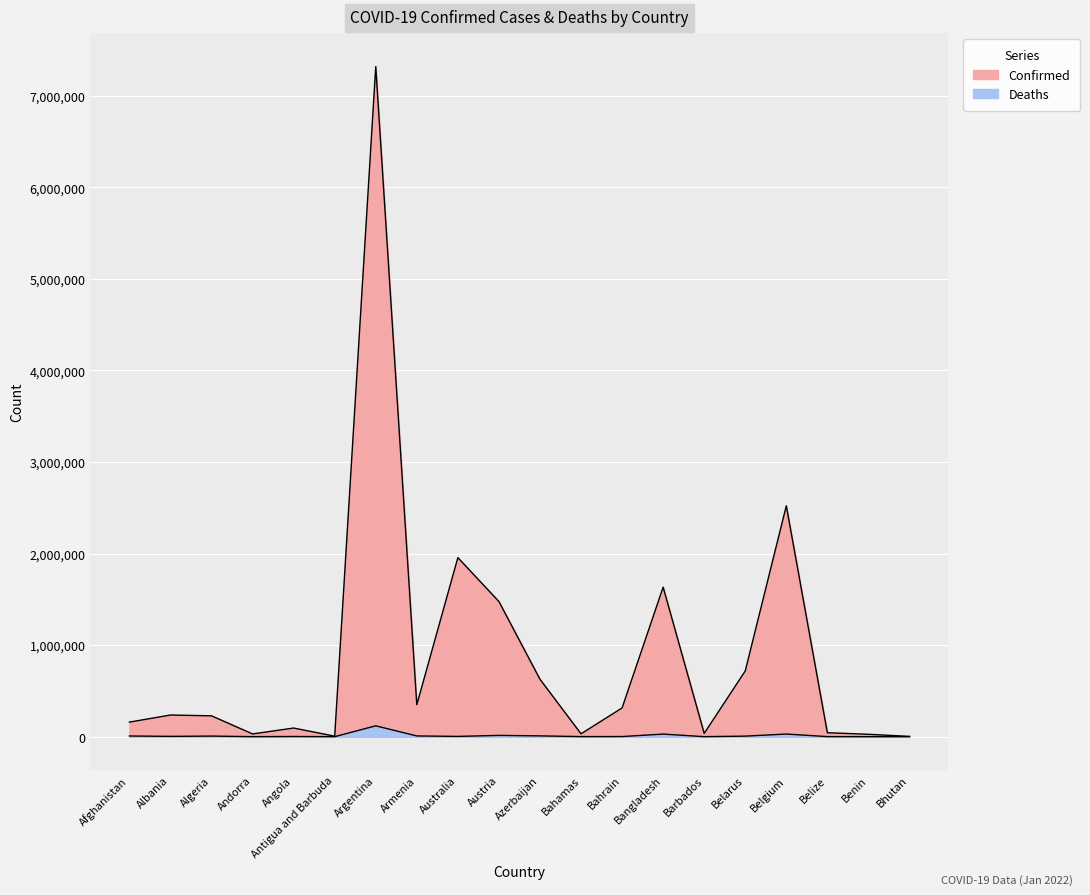

At which category does Confirmed reach its first local peak?

Albania